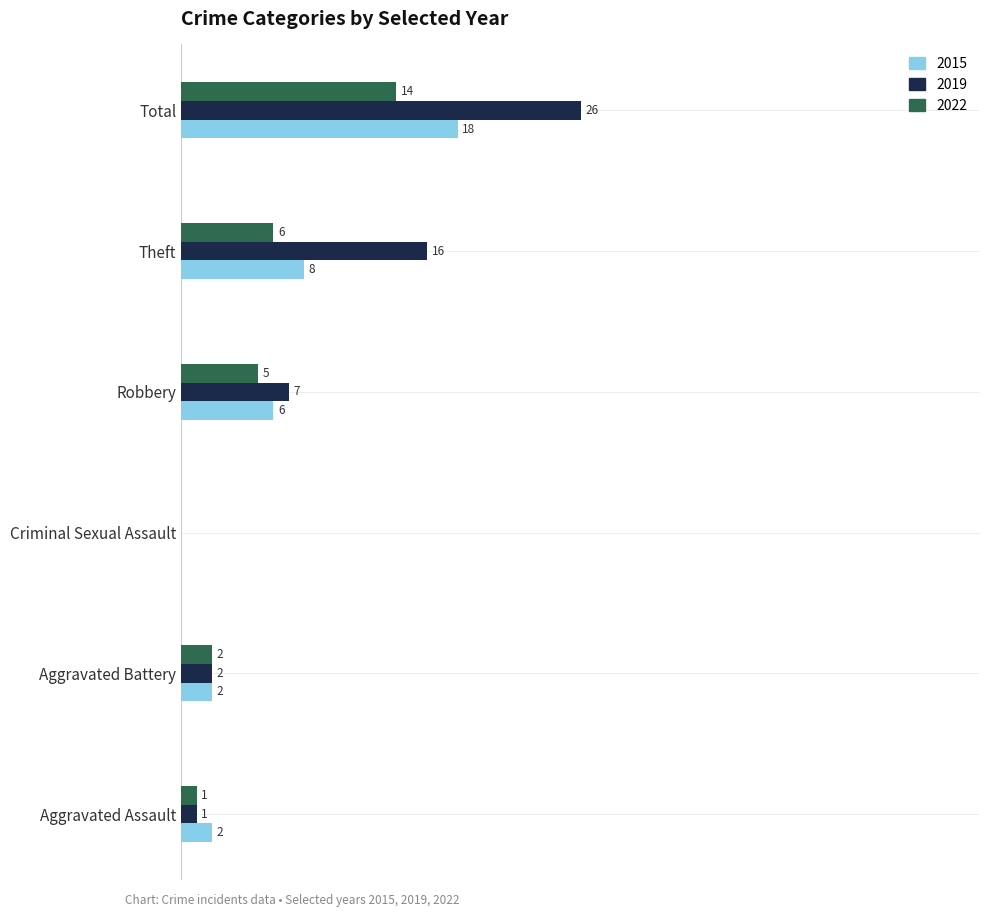

At which category is the sum across all series the highest?

Total